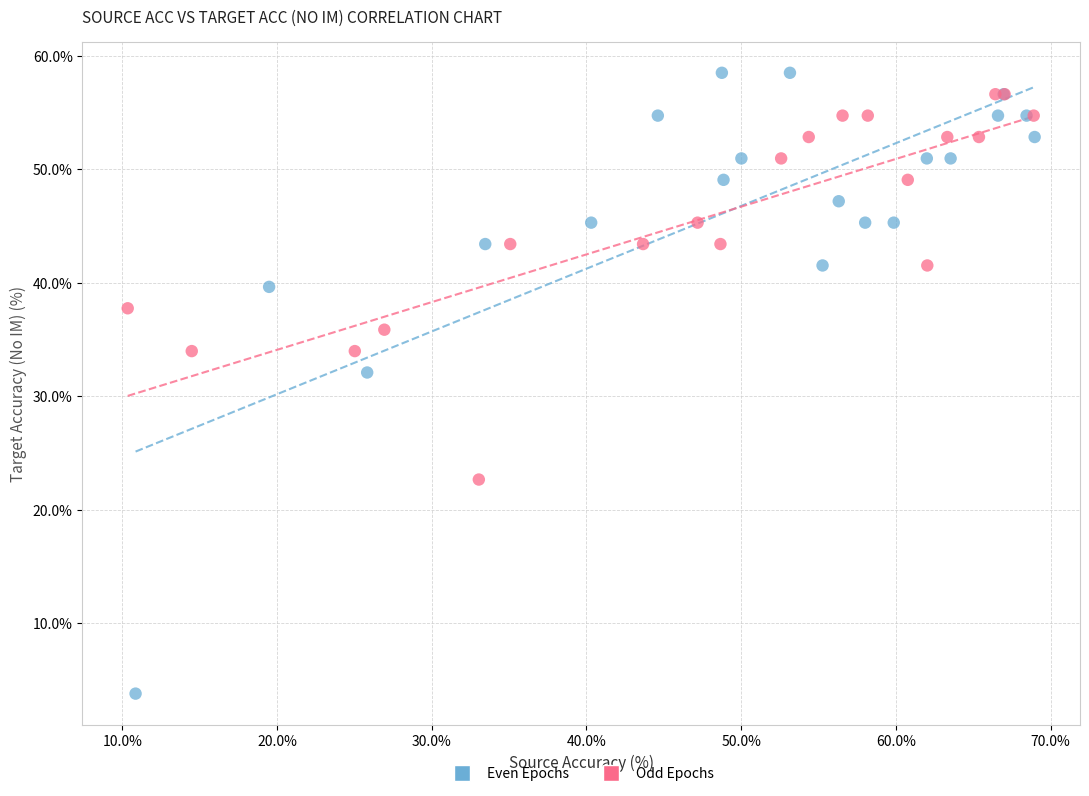

Which series has the largest Y range (max minus min)?

Even Epochs